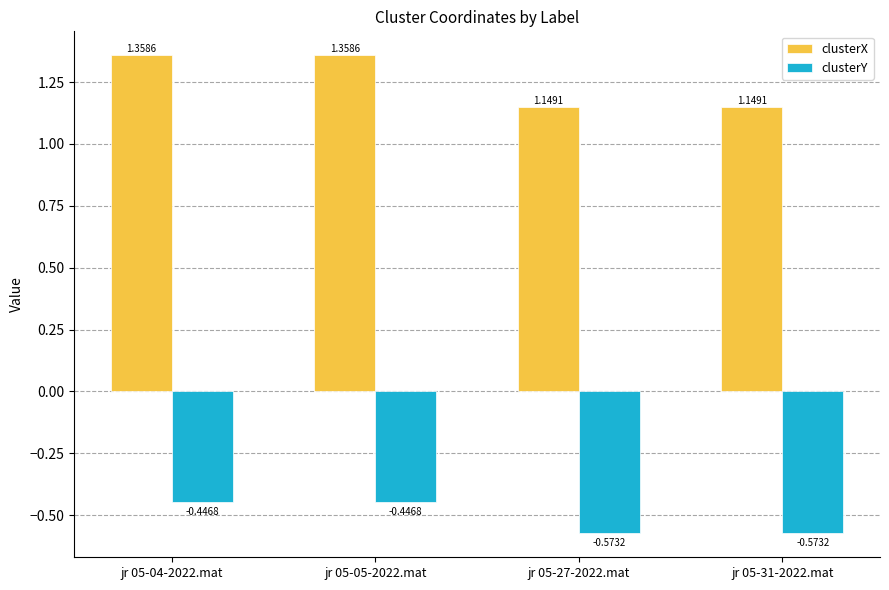

What is the spread (max minus min) of values at jr 05-27-2022.mat?

1.7